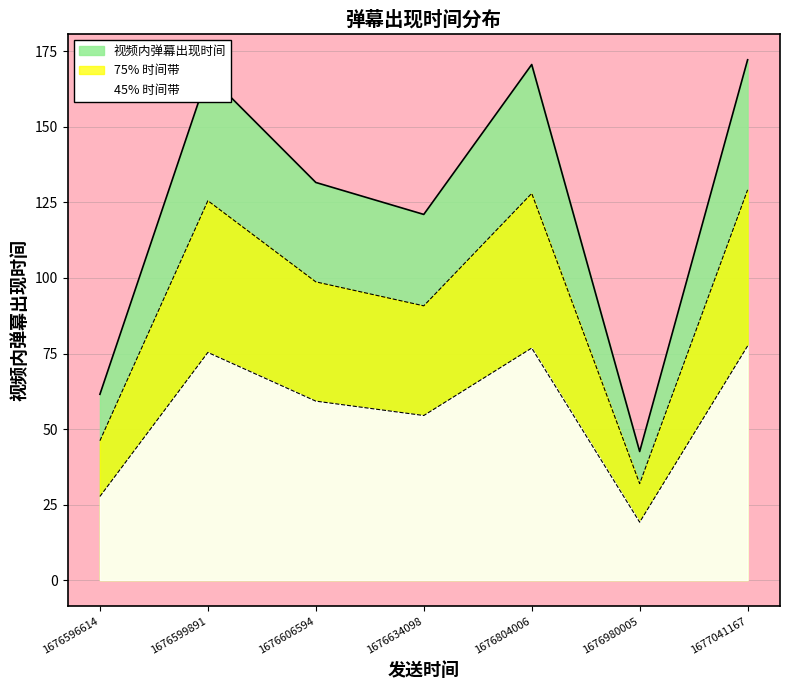

How many data points are less than 131?

3